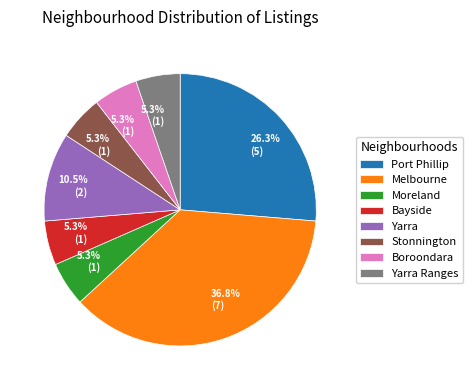

To the nearest percent, what is the combined percentage of Bayside and Moreland?

11%